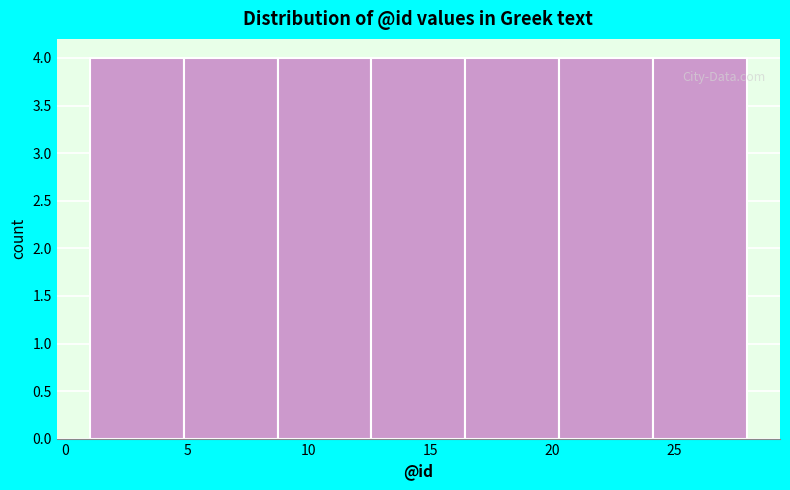

Reading left to right, transcribe this chart: for each bar, give the range it covers on the x-axis and its height. Neither the bar edges nor the heights are printed on the chart, so give them approximately, as read against the axes.

1.0 to 5.0: 4
5.0 to 8.5: 4
8.5 to 12.5: 4
12.5 to 16.5: 4
16.5 to 20.5: 4
20.5 to 24.0: 4
24.0 to 28.0: 4